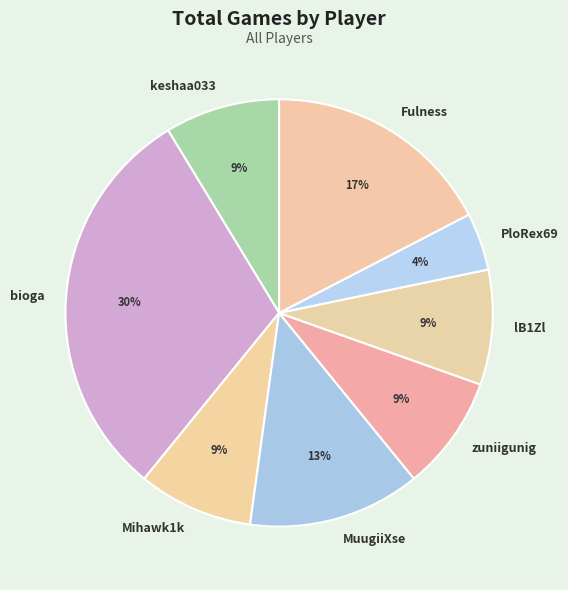

Which slice is the largest?

bioga